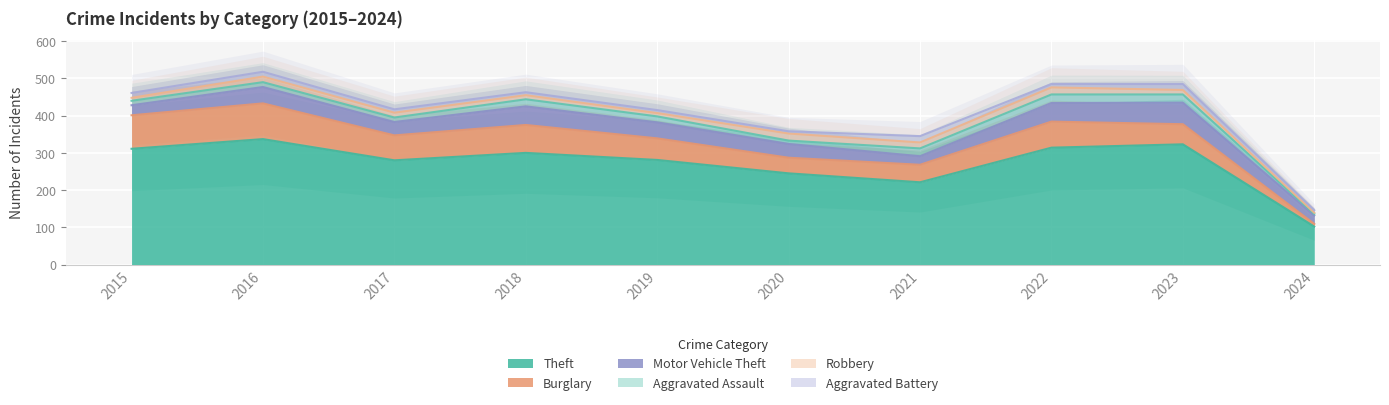

Reading left to right, list all the values displayed in this chart.

Theft: 2015=311	2016=337	2017=280	2018=300	2019=281	2020=245	2021=221	2022=314	2023=323	2024=102
Burglary: 2015=90	2016=96	2017=67	2018=75	2019=58	2020=42	2021=47	2022=70	2023=54	2024=7
Motor Vehicle Theft: 2015=27	2016=44	2017=36	2018=50	2019=43	2020=37	2021=23	2022=50	2023=58	2024=23
Aggravated Assault: 2015=12	2016=13	2017=12	2018=19	2019=16	2020=9	2021=21	2022=23	2023=22	2024=4
Robbery: 2015=8	2016=15	2017=13	2018=11	2019=9	2020=19	2021=16	2022=19	2023=12	2024=3
Aggravated Battery: 2015=13	2016=13	2017=9	2018=8	2019=8	2020=6	2021=17	2022=9	2023=16	2024=7